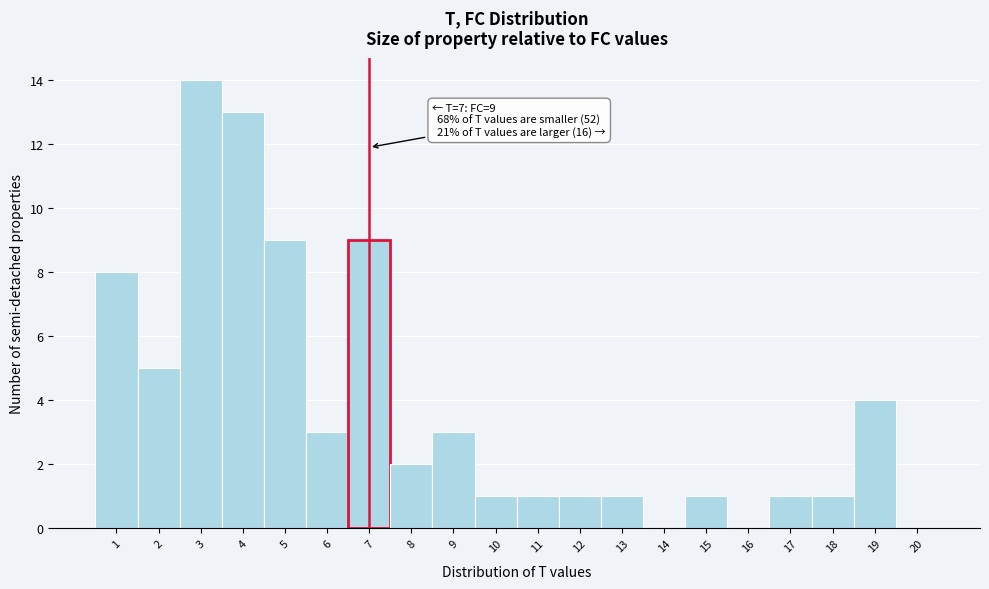

Over which range of the x-axis is the bar tallest?

2.5 to 3.5